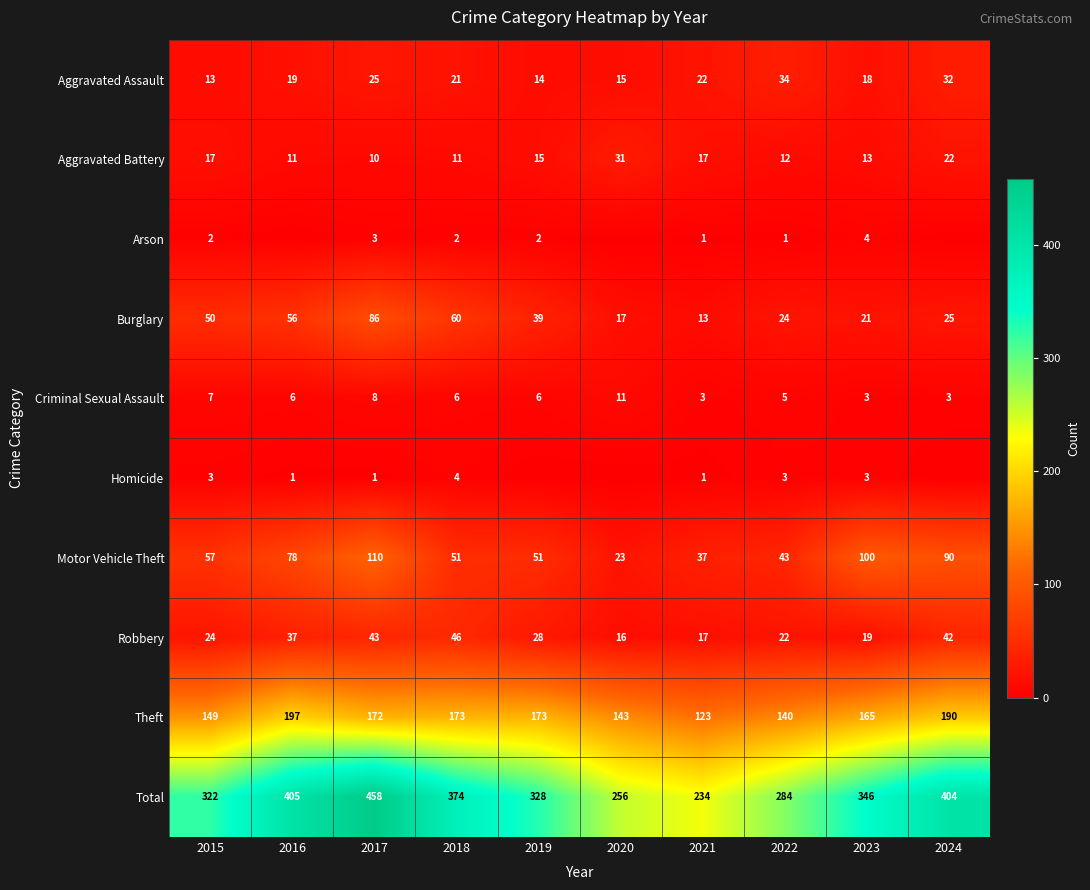

Read the Criminal Sexual Assault value at 2020.

11